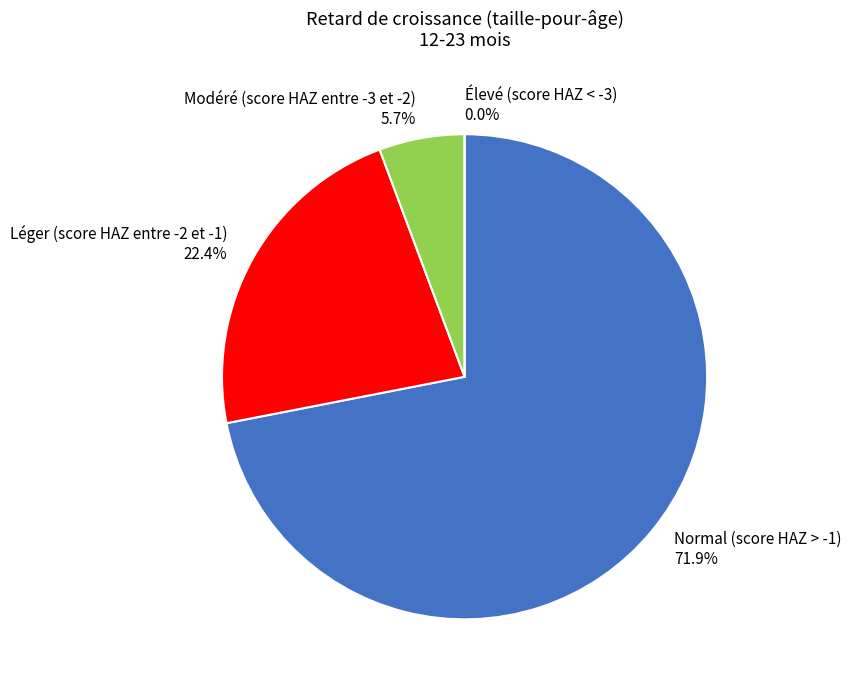

Which slice represents more than half of the pie?

Normal (score HAZ > -1)